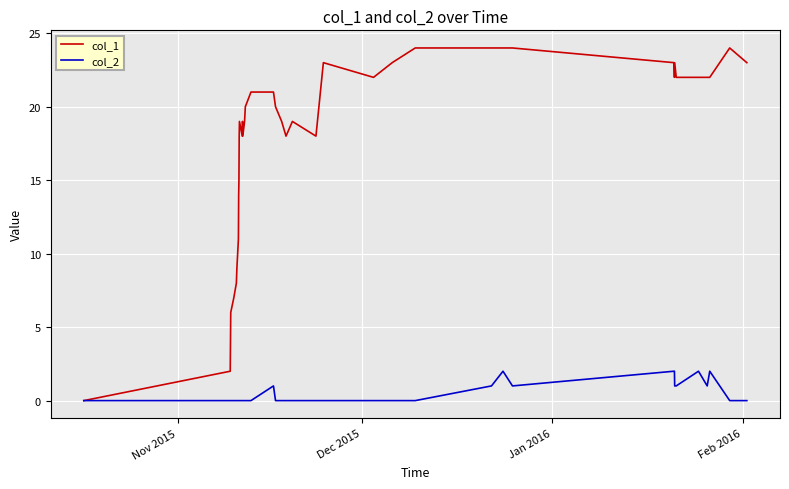

Which series has the widest spread of values?

col_1